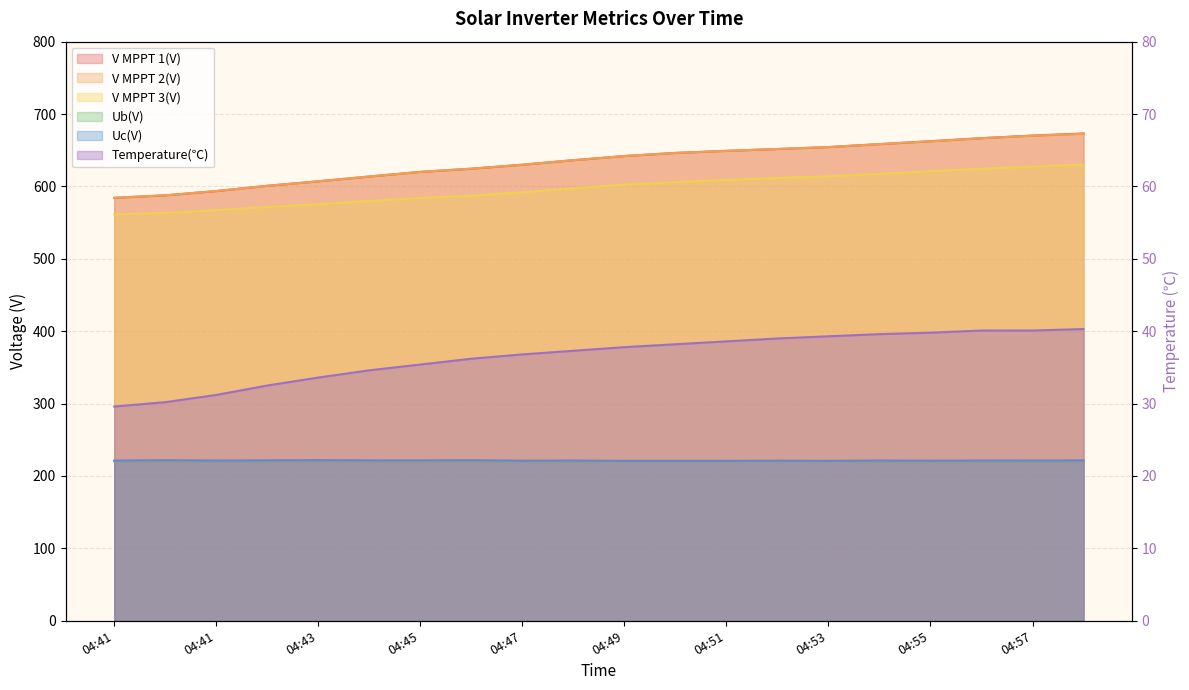

At which category does Ub(V) reach its first local peak?

04:43